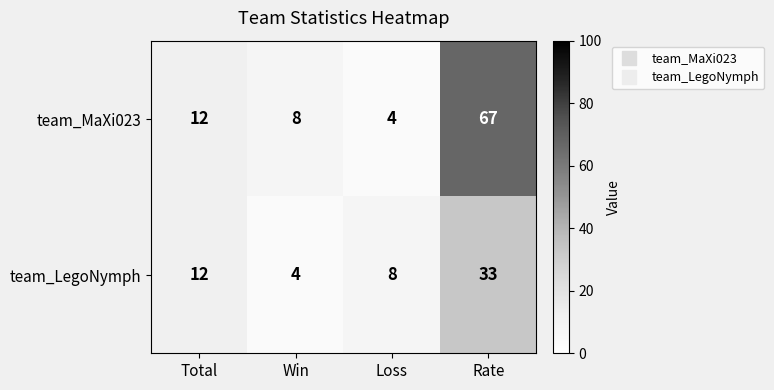

The team_MaXi023 series shows 4 at Loss. True or false?

True